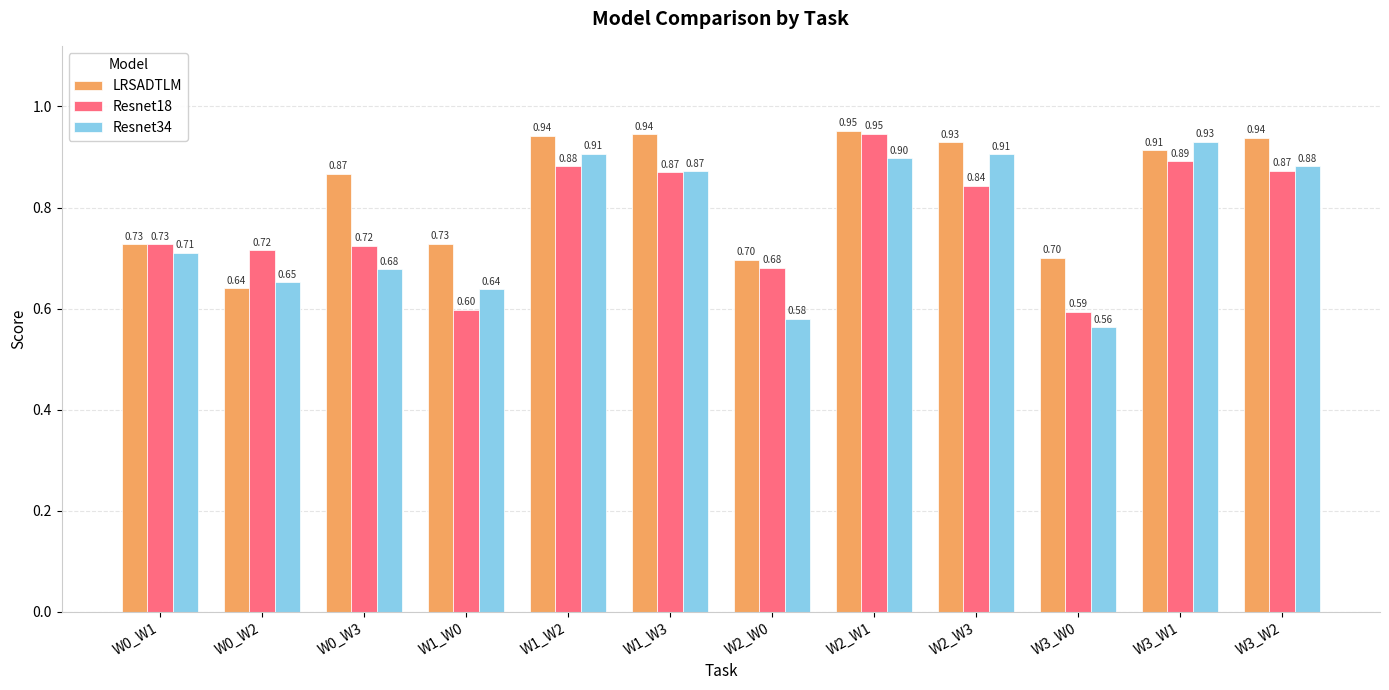

What is the label of the 3rd bar from the left?

W0_W3